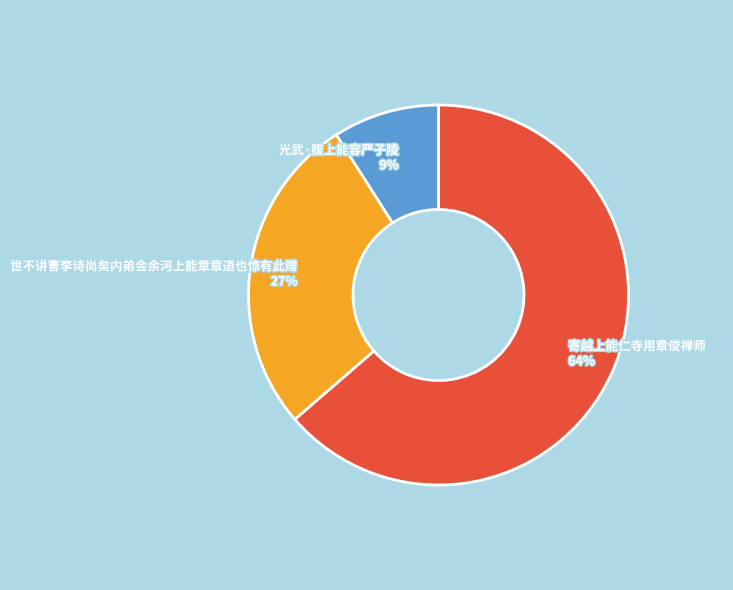

How many slices are in this pie chart?

3